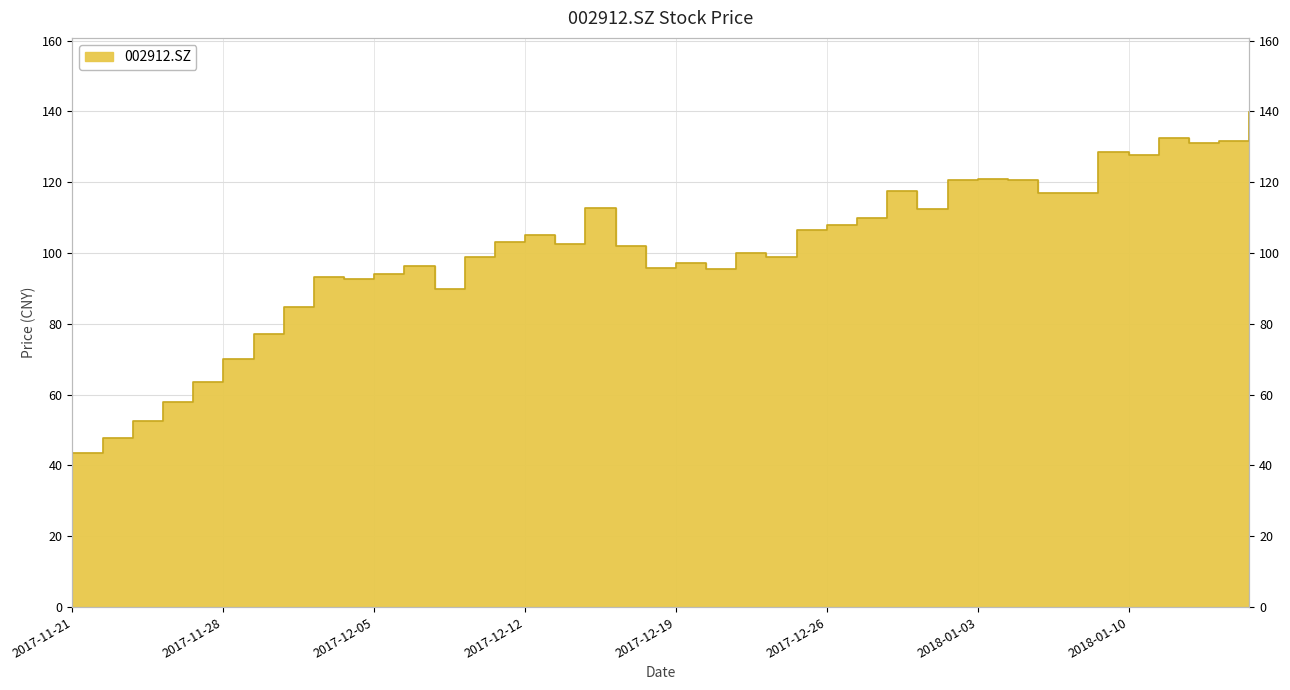

What is the label of the 23rd point from the right?

2017-12-14